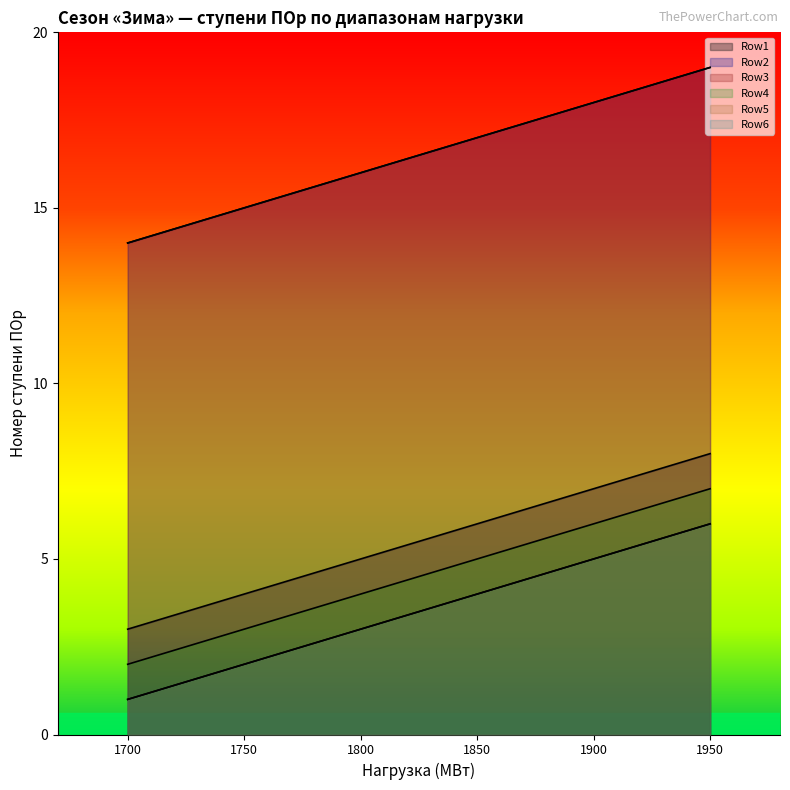

What is the difference between the second highest and second lowest values in the Row1 series?

3